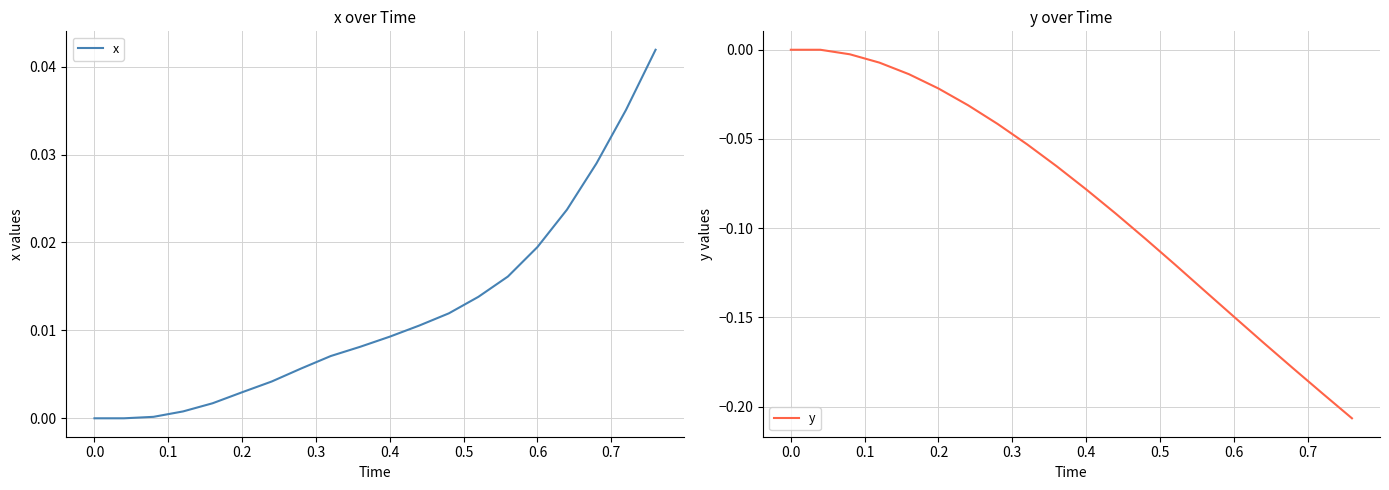

Reading left to right, transcribe all the data shown in this chart.

x: 0.0	0.0	0.0	0.0	0.0	0.0	0.0	0.0	0.0	0.0	0.0	0.0	0.0	0.0	0.0	0.0	0.0	0.0	0.0	0.0
y: 0.0	0.0	-0.0	-0.0	-0.0	-0.0	-0.0	-0.0	-0.1	-0.1	-0.1	-0.1	-0.1	-0.1	-0.1	-0.1	-0.2	-0.2	-0.2	-0.2